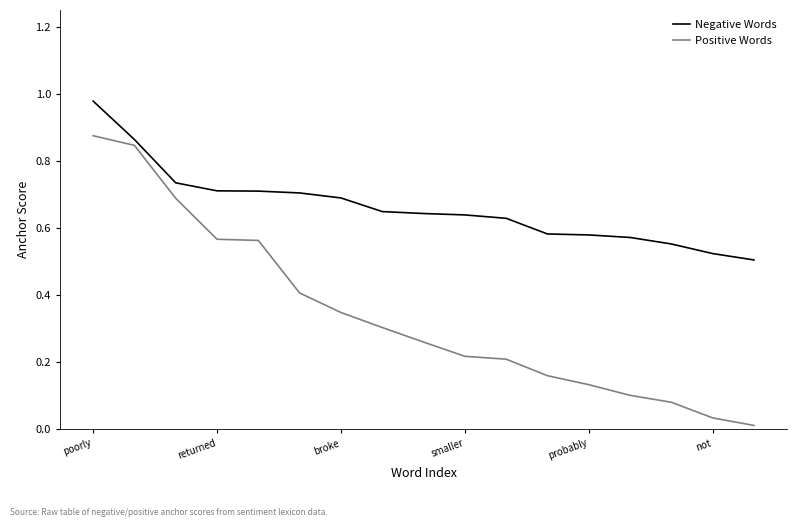

Which series has the widest spread of values?

Positive Words